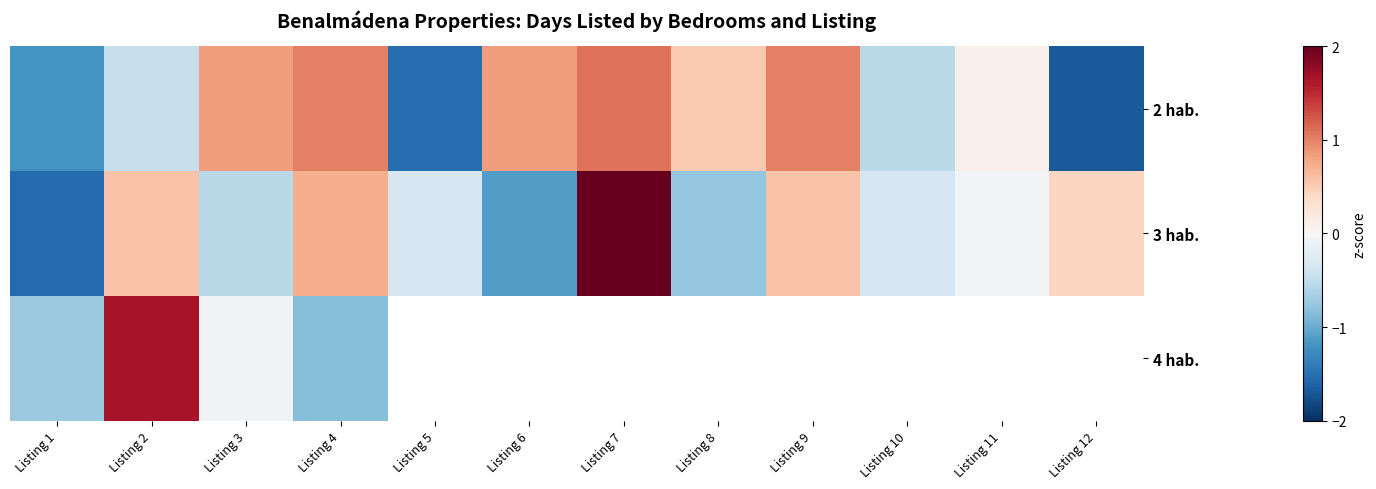

Between Listing 10 and Listing 3, which is larger?

Listing 3